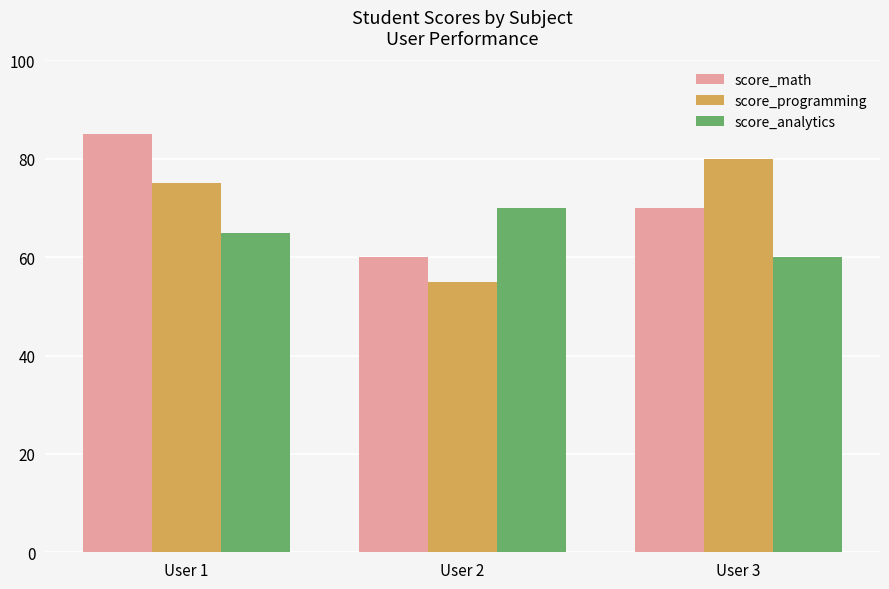

What is the spread (max minus min) of values at User 2?

15